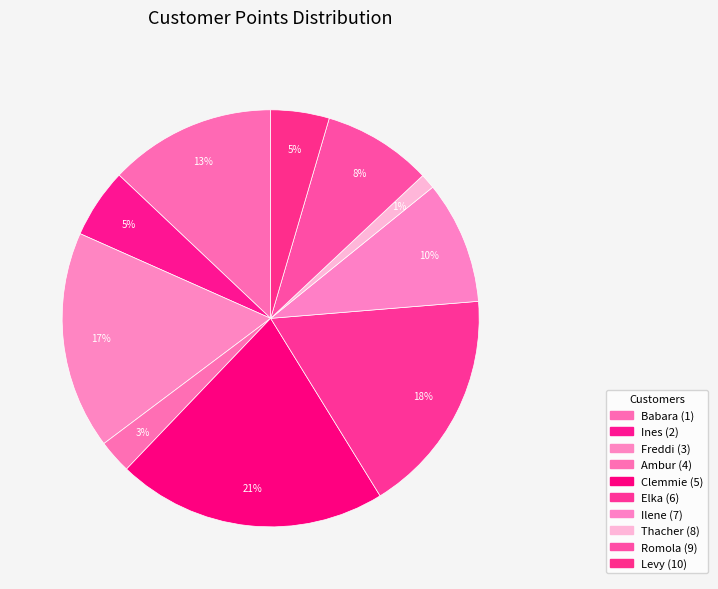

To the nearest percent, what is the average slice percentage?

10%